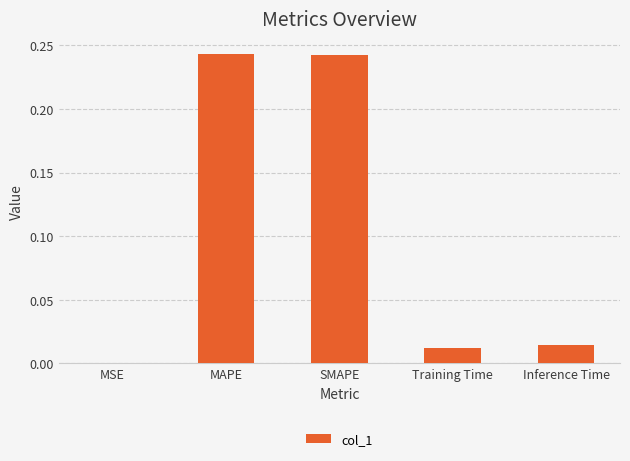

True or false: the data shows 0.0 at Training Time.

True